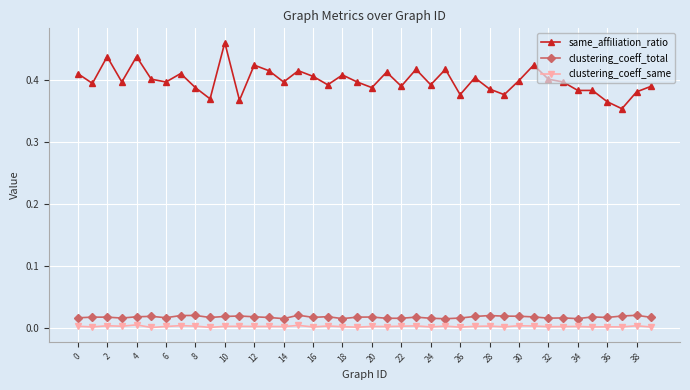

Which series has the widest spread of values?

same_affiliation_ratio